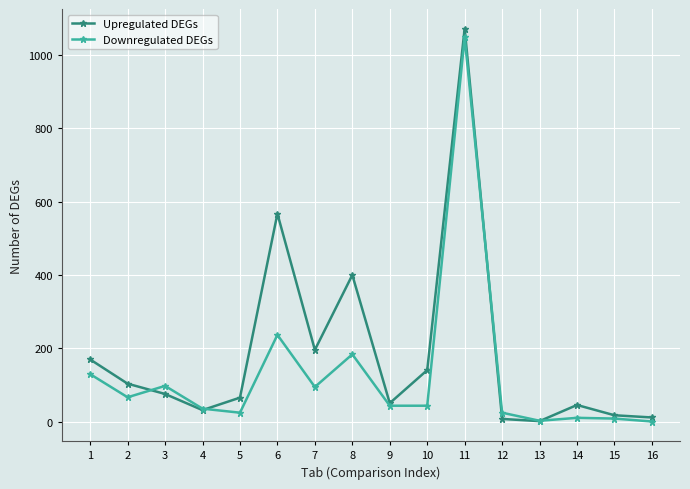

What is the average value of the Upregulated DEGs series?

185